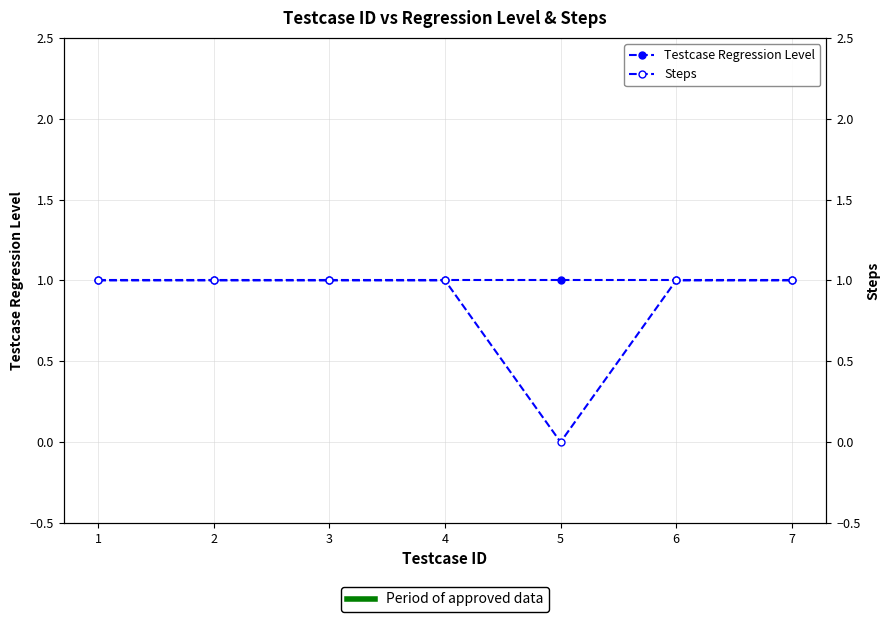

What is the greatest value displayed?

1